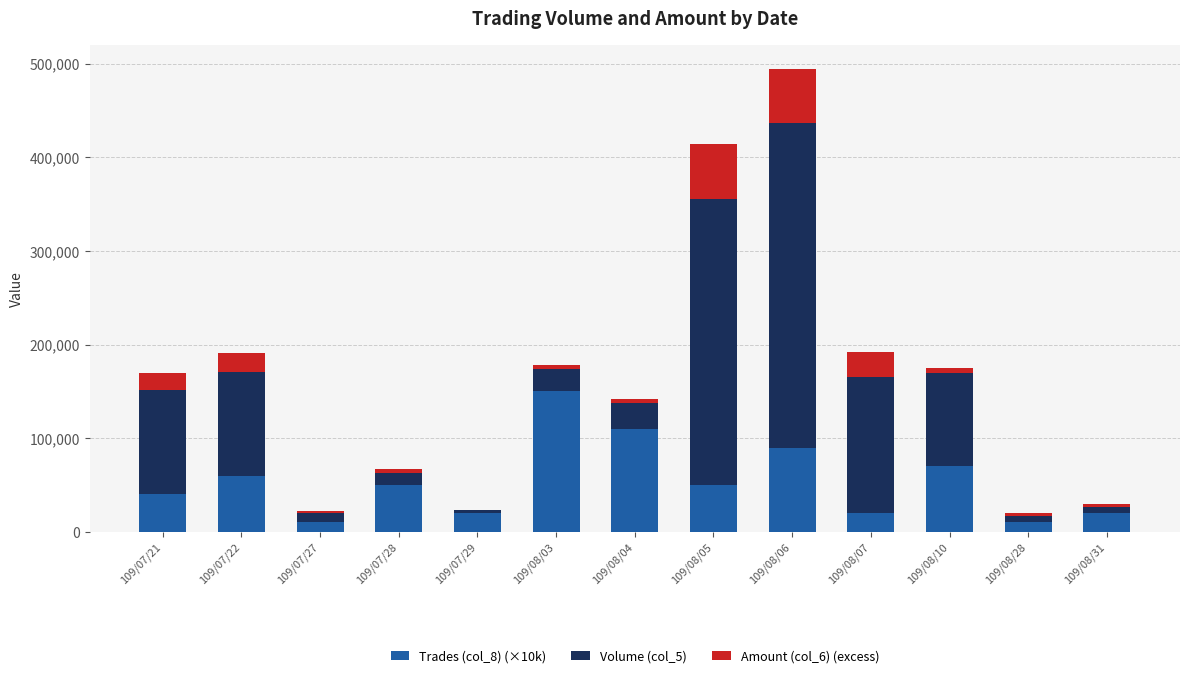

Which series has the largest total across all categories?

Volume (col_5)